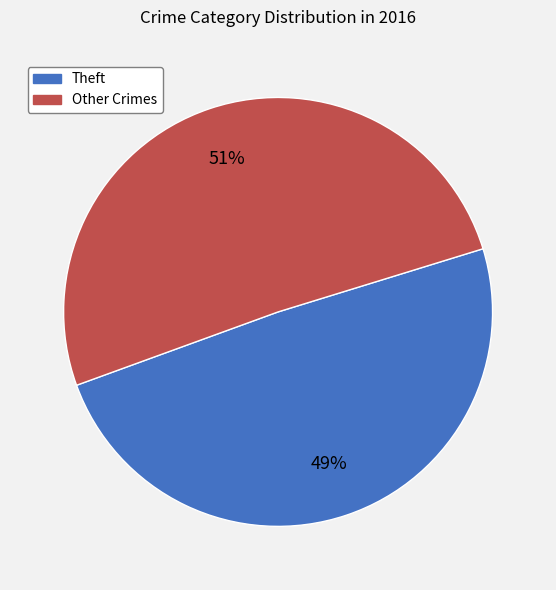

Which slice is the smallest?

Theft